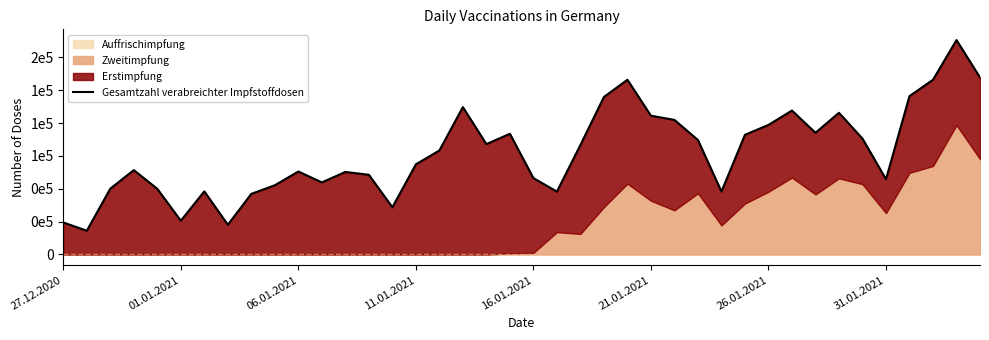

What is the difference between the second highest and second lowest values?

112055